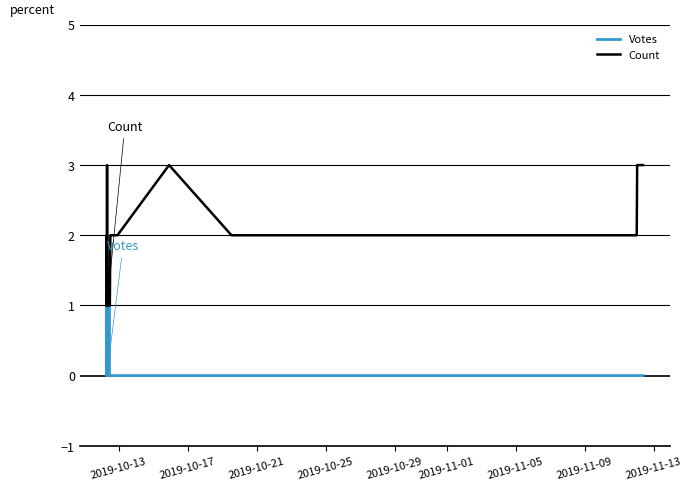

True or false: Count has a value of 3 at 2019-11-05.

False